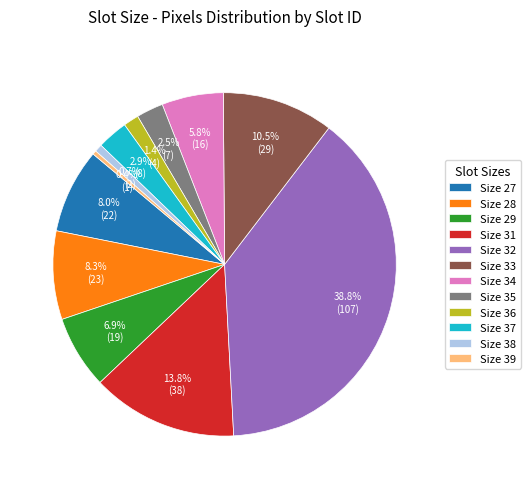

How much of the chart is everything except Size 31?

86.2%